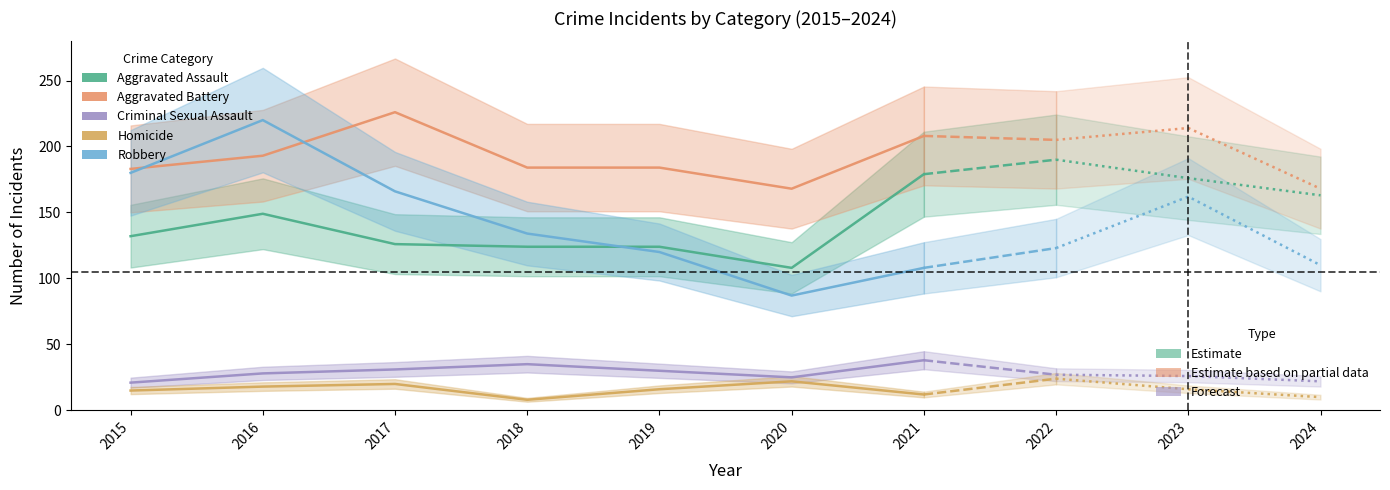

What is the value of the Robbery point at the 3rd from the left?

166